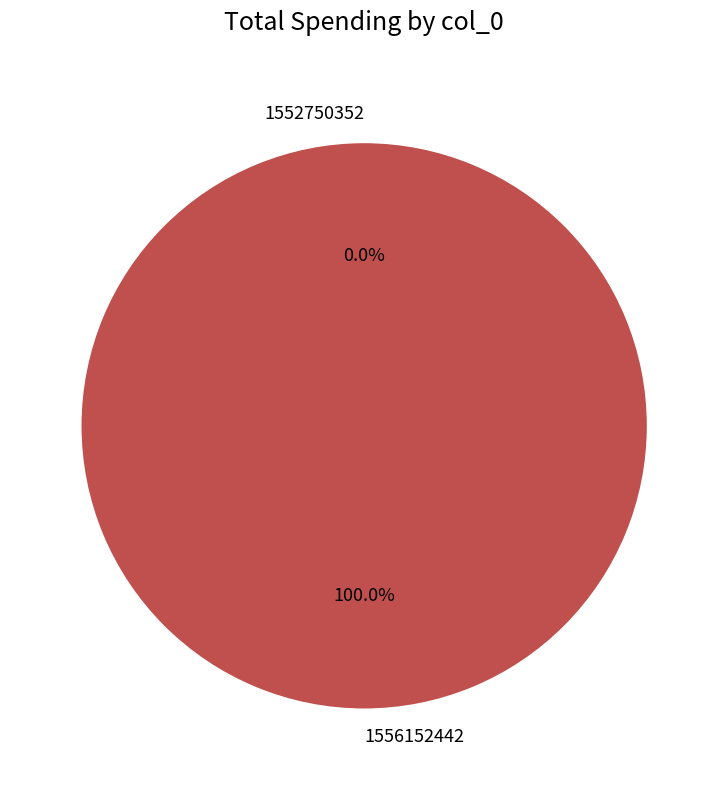

To the nearest percent, what is the difference between the 1552750352 and 1556152442 slice percentages?

100%